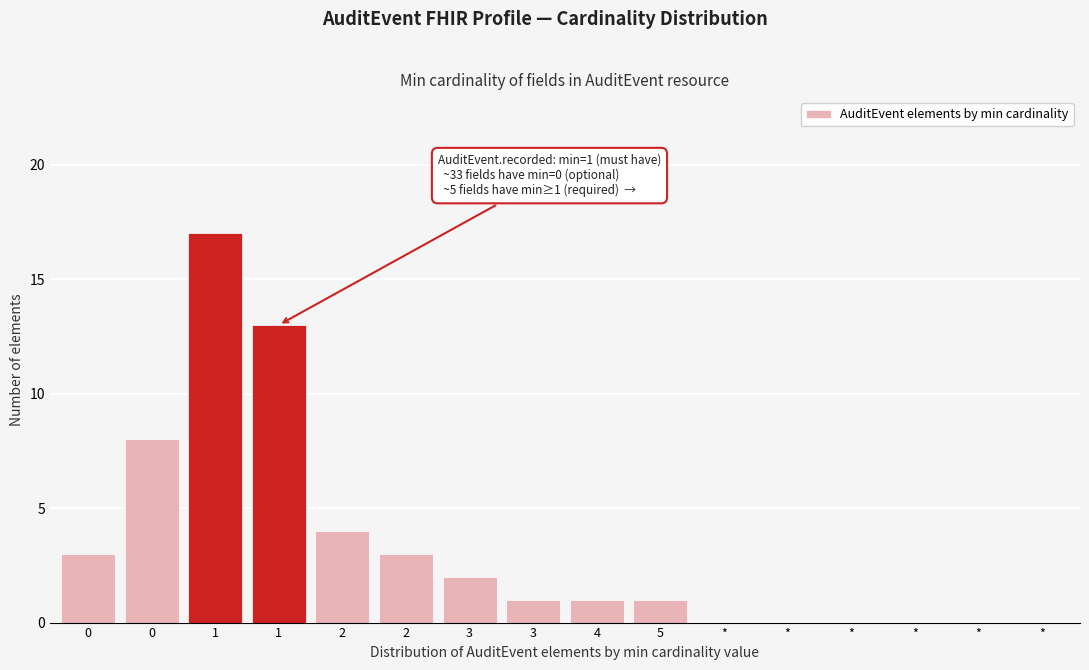

Count the number of data series in this chart.

1